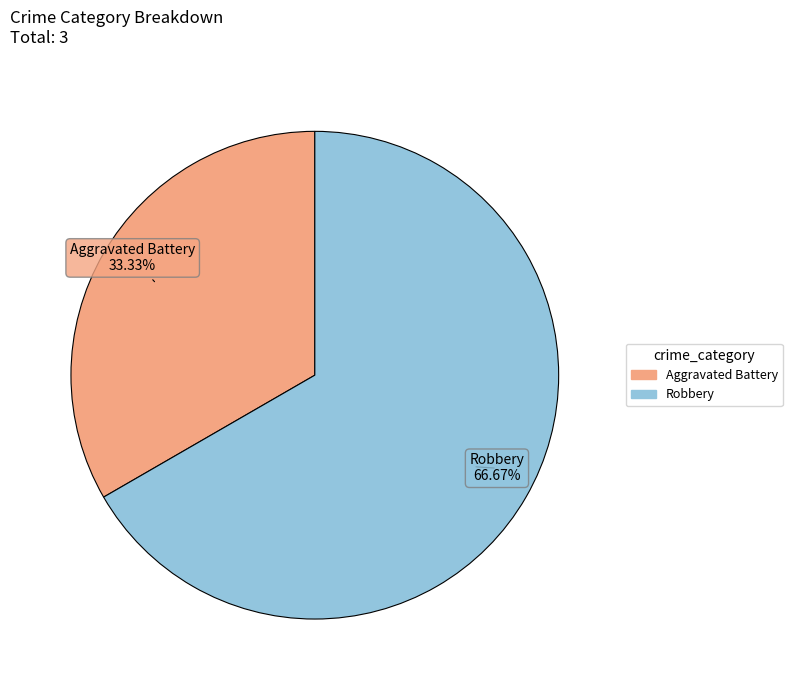

What is the ratio of the value at Robbery to the value at Aggravated Battery?

2.0